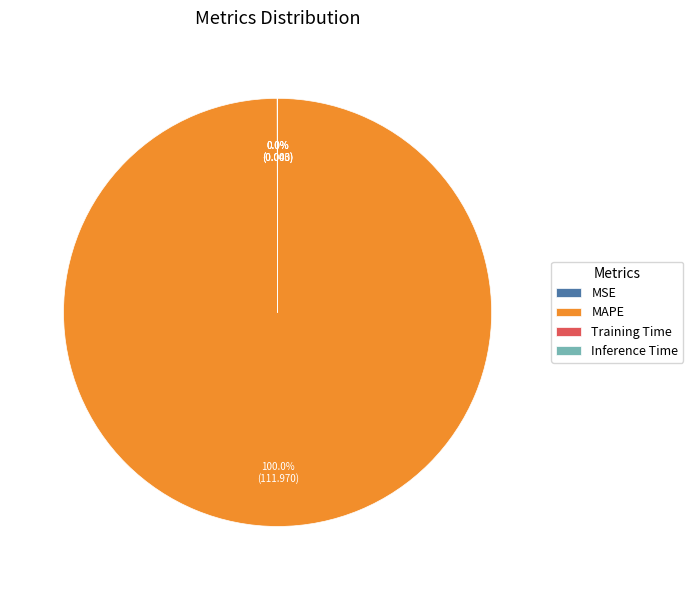

Is there any slice that represents more than half of the pie?

Yes